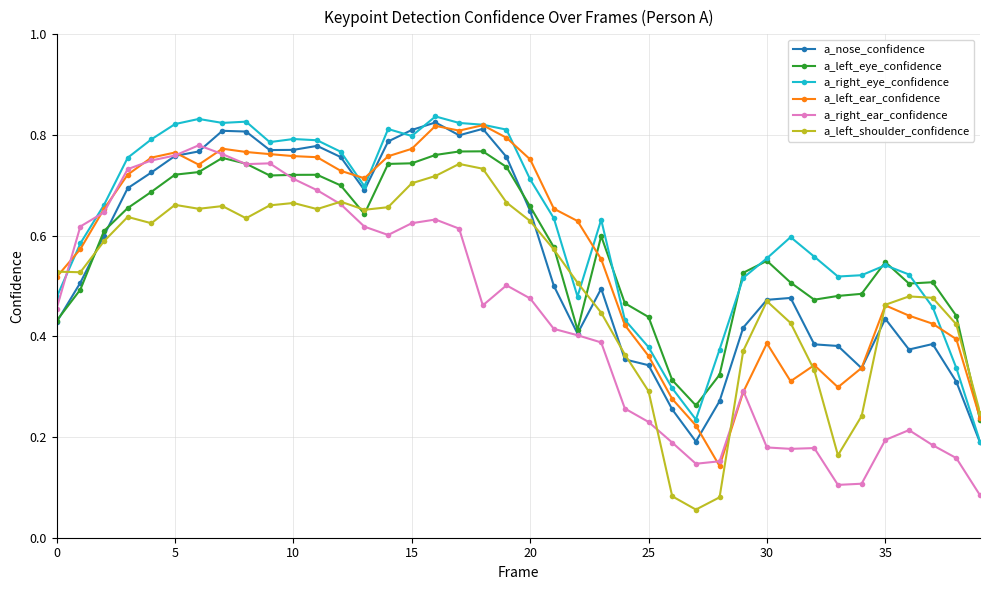

How many intersections are there between a_right_eye_confidence and a_left_shoulder_confidence?

4